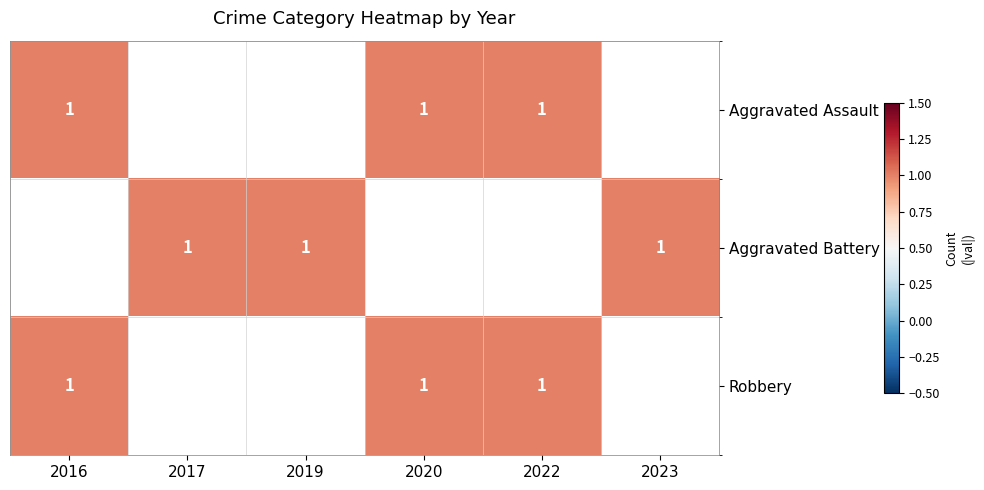

What is the spread (max minus min) of values at 2016?

1